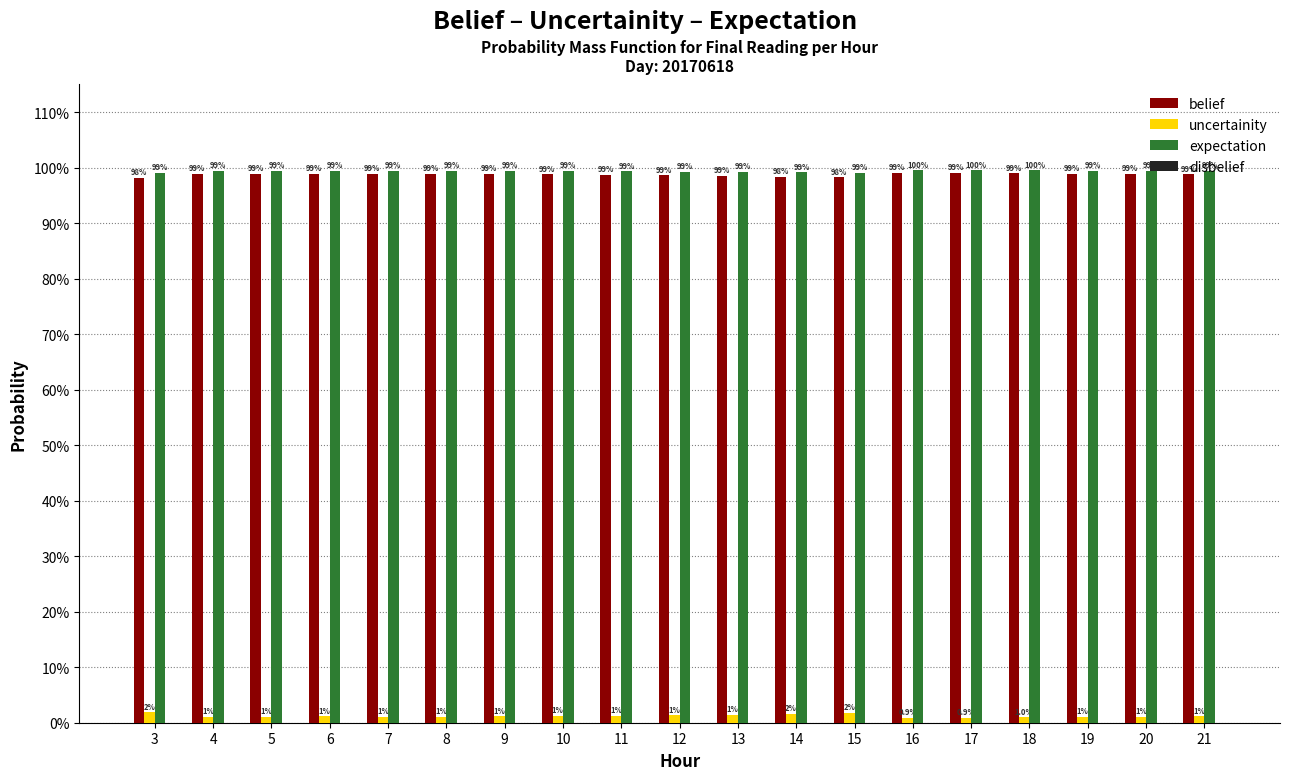

At which category is the sum across all series the highest?

16